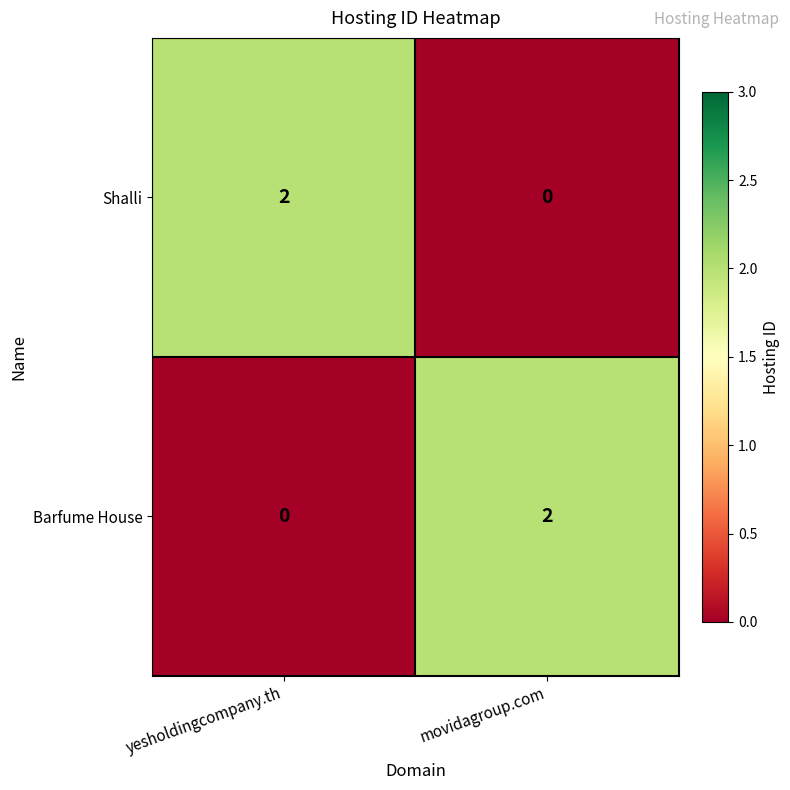

True or false: Shalli has a value of 1 at movidagroup.com.

False